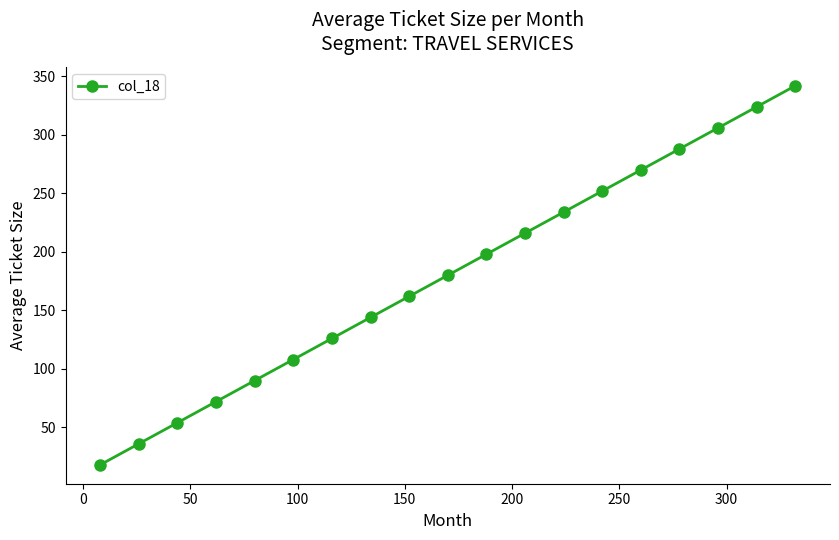

What is the average value?

180